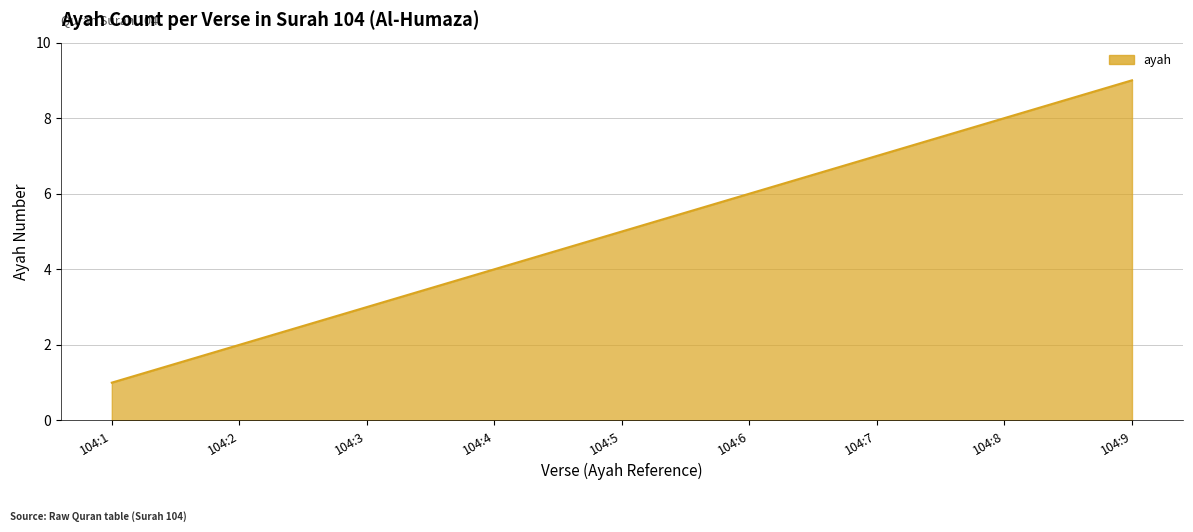

Is it true that the value at 104:7 is 7?

True